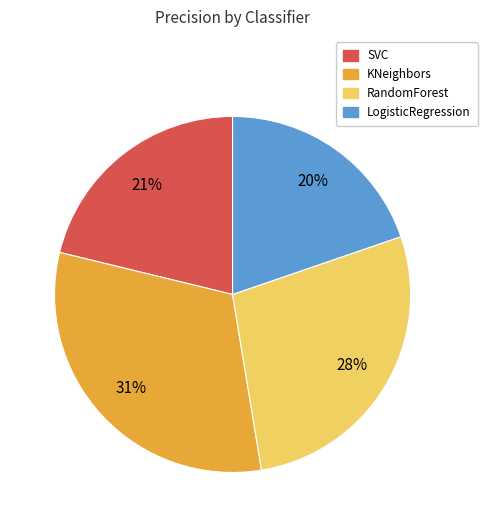

What is the largest slice in the pie chart?

KNeighbors